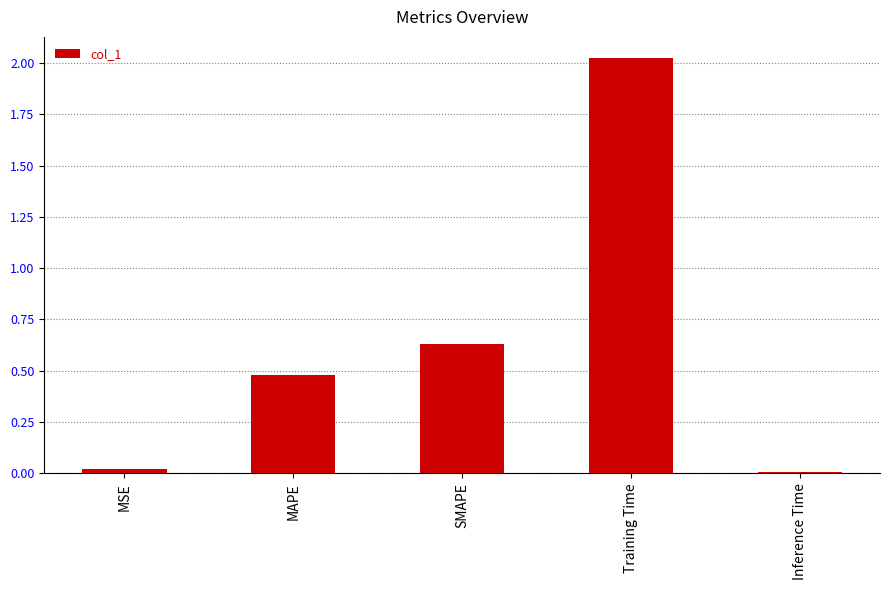

Is it true that the value at Inference Time is 0.0?

True